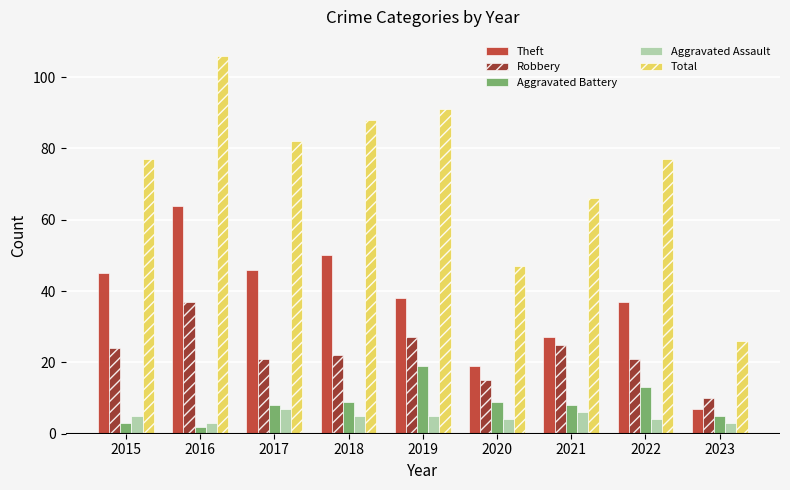

At which label is Total closest to 66?

2021